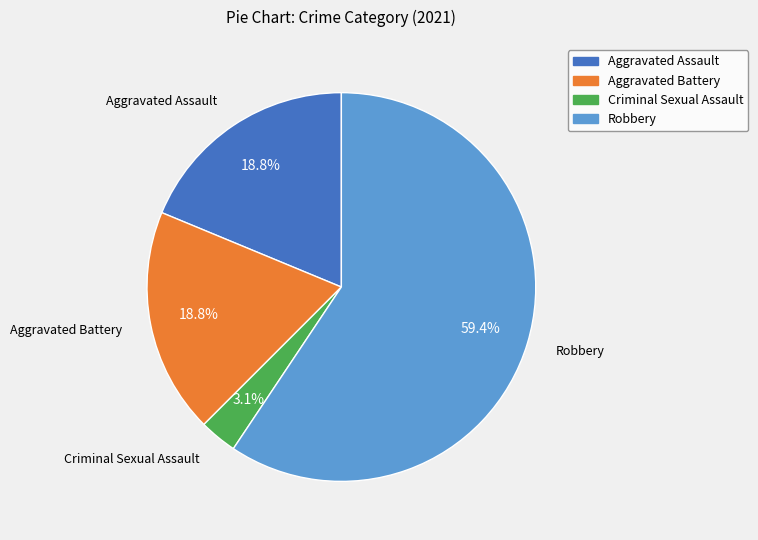

How many slices are in this pie chart?

4